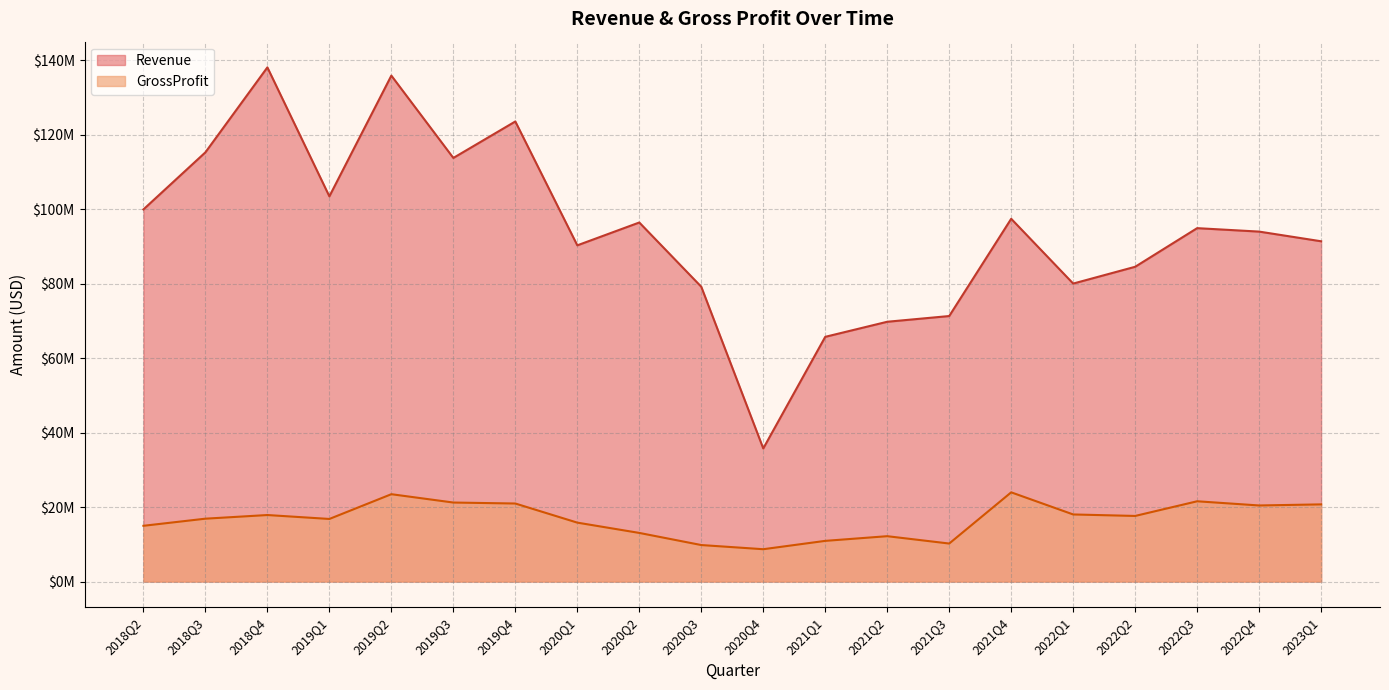

The value of GrossProfit at 2020Q1 is 15818000. True or false?

True